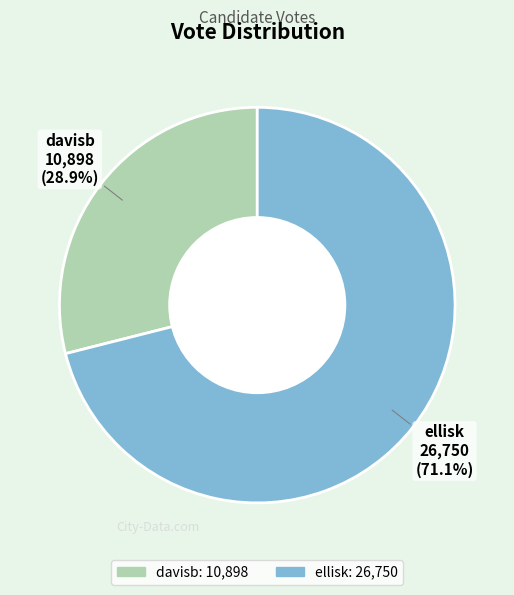

What is the total percentage of davisb and ellisk?

100.0%